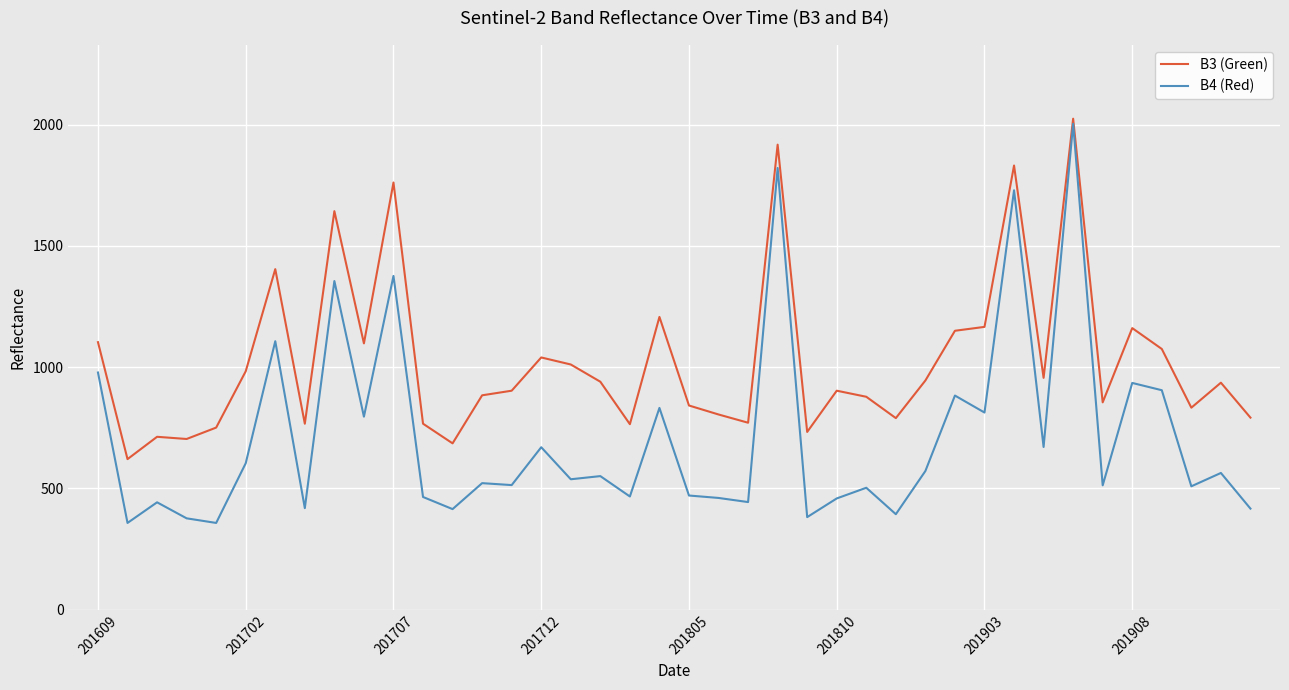

What is the average value of the B3 (Green) series?

1028